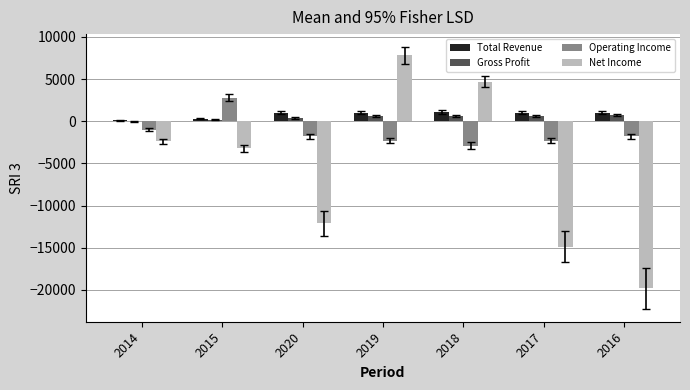

How many groups of bars are there?

7